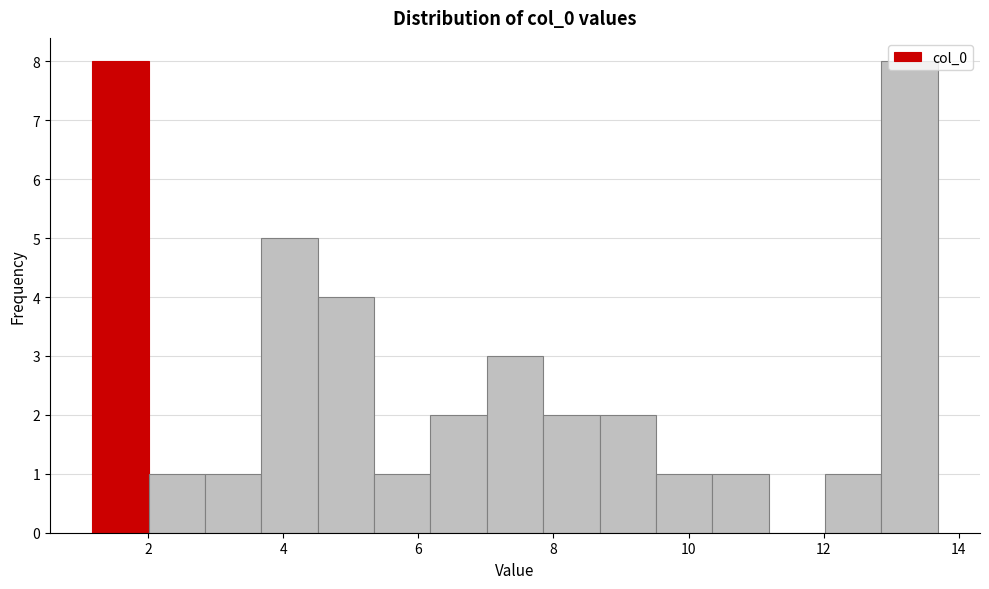

Reading left to right, list every bar in this chart as the range it spans on the x-axis followed by its height. Neither the bar edges nor the heights are printed on the chart, so give them approximately, as read against the axes.

1.2 to 2.0: 8
2.0 to 2.8: 1
2.8 to 3.6: 1
3.6 to 4.6: 5
4.6 to 5.4: 4
5.4 to 6.2: 1
6.2 to 7.0: 2
7.0 to 7.8: 3
7.8 to 8.6: 2
8.6 to 9.6: 2
9.6 to 10.4: 1
10.4 to 11.2: 1
11.2 to 12.0: 0
12.0 to 12.8: 1
12.8 to 13.6: 8